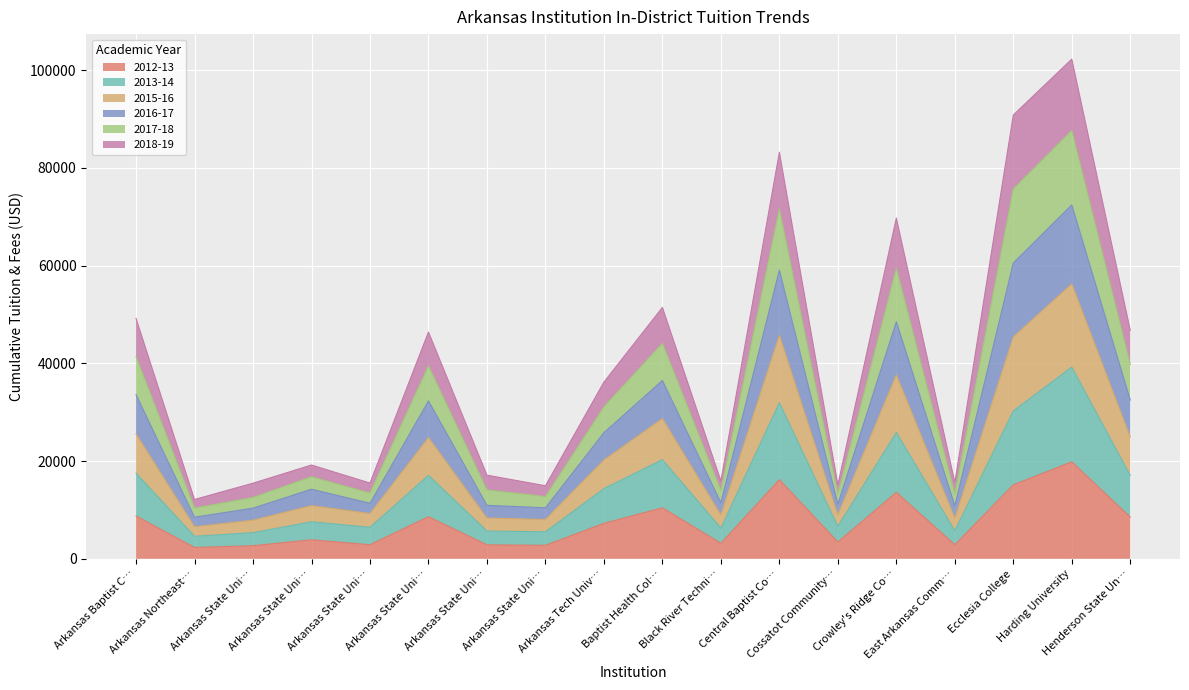

At which category does 2018-19 reach its first local peak?

Arkansas State Uni…